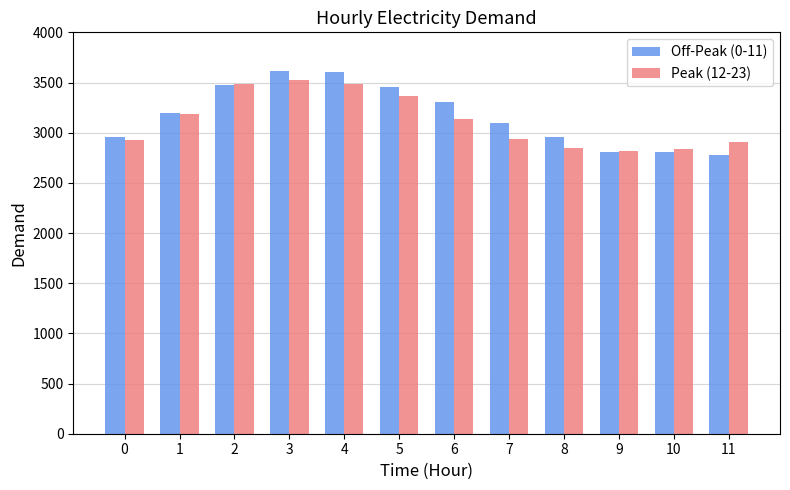

What is the total value across all series at 10?

5644